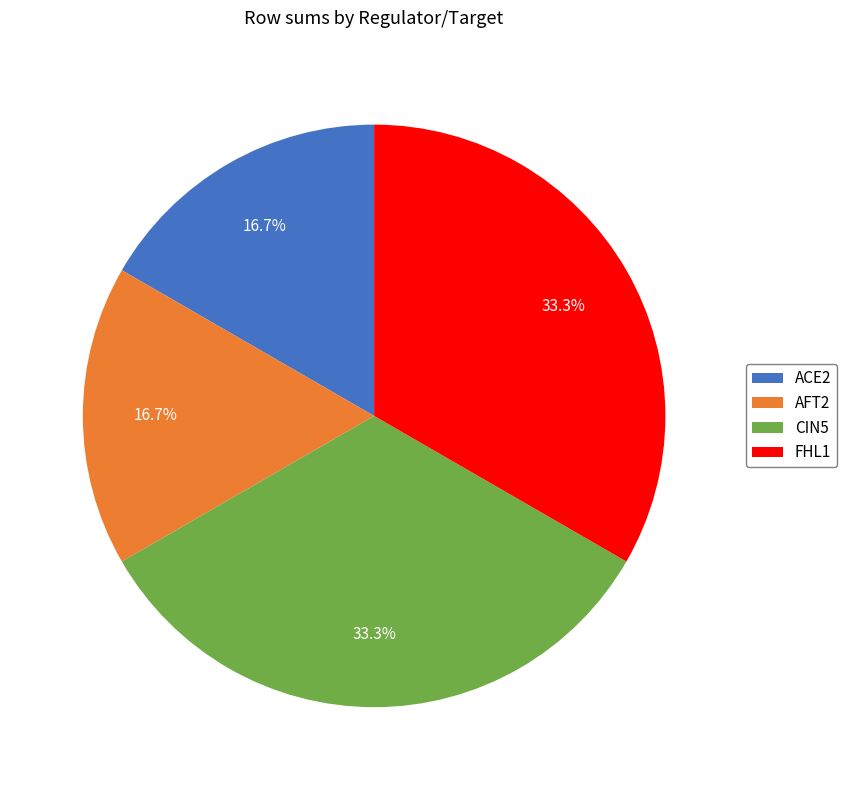

Does any single category account for the majority?

No